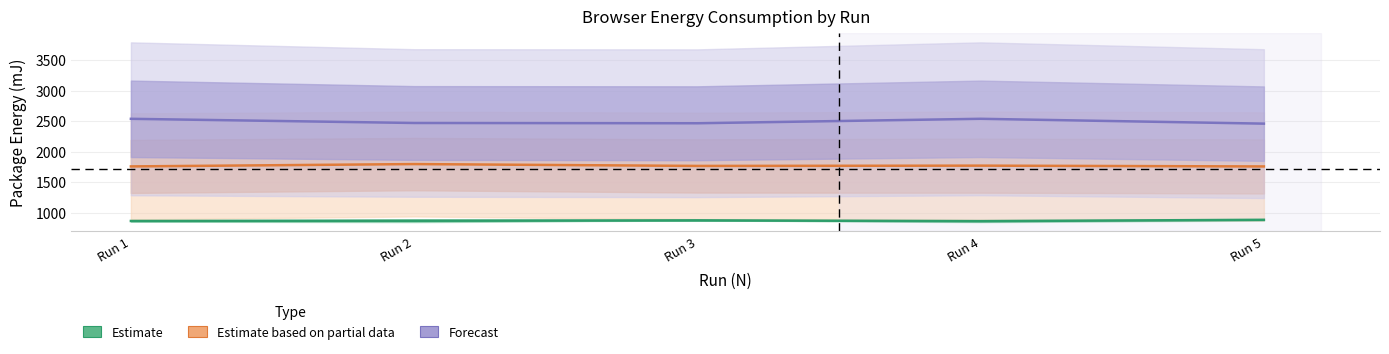

How many interior local valleys does the Forecast series have?

1